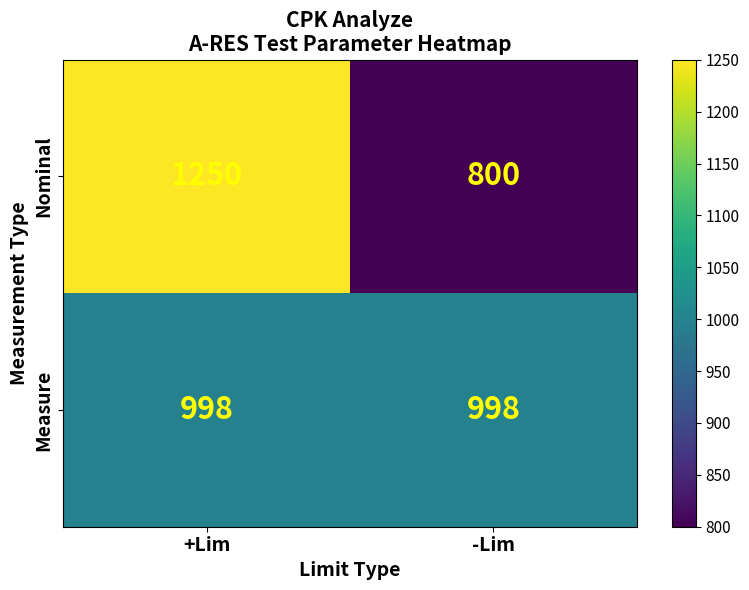

True or false: Nominal has a value of 800 at -Lim.

True